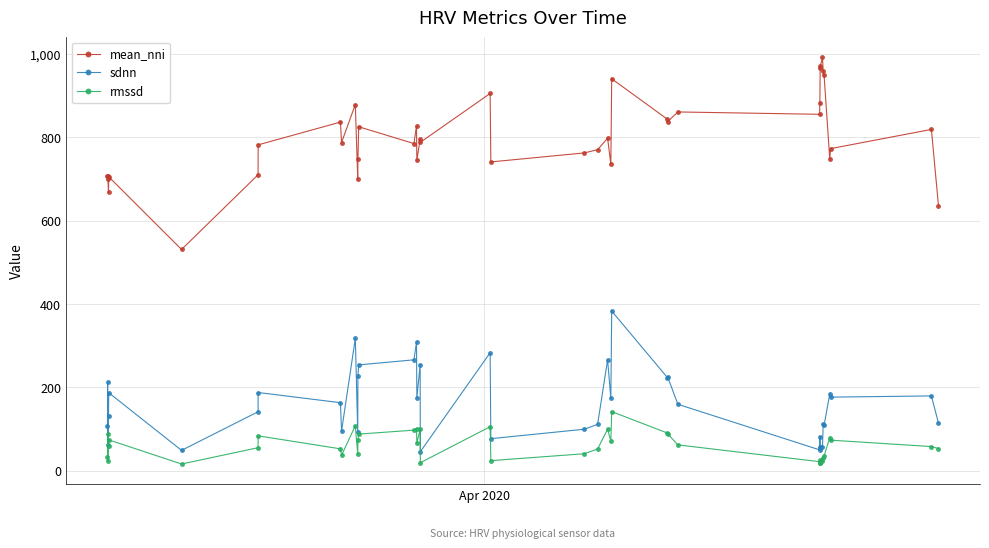

What is the sum of all sdnn values?

6441.4